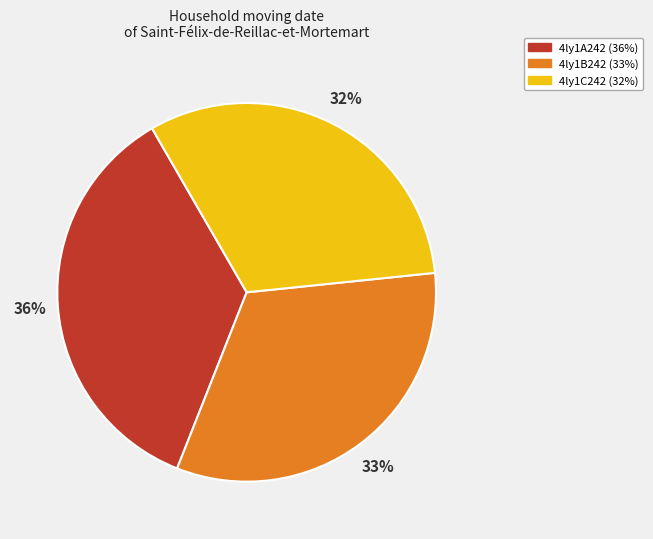

Does 4ly1B242 account for over 50% of the chart?

No